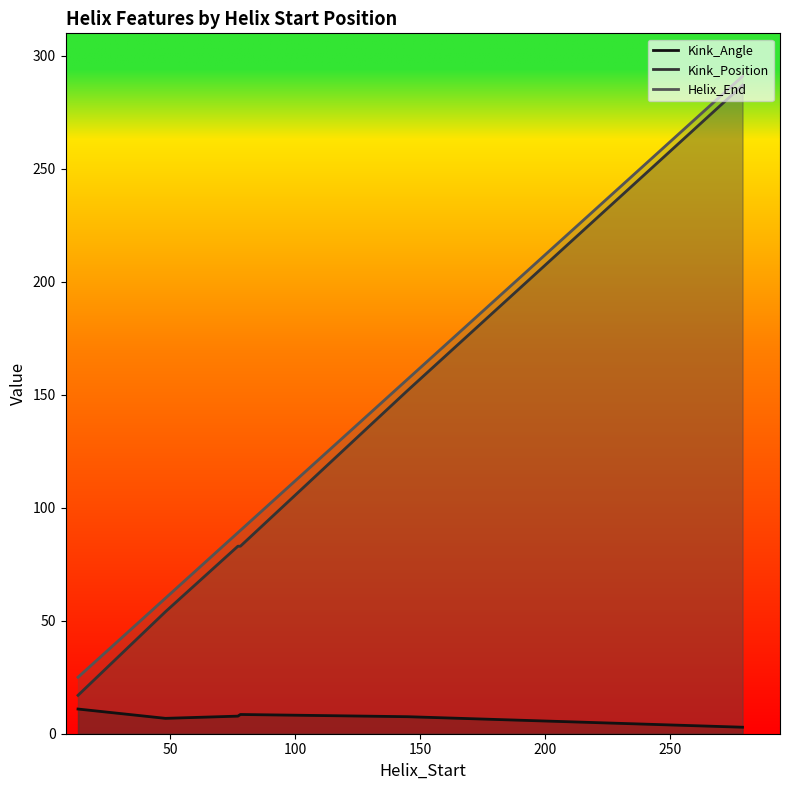

True or false: Kink_Angle and Helix_End intersect in this chart.

False